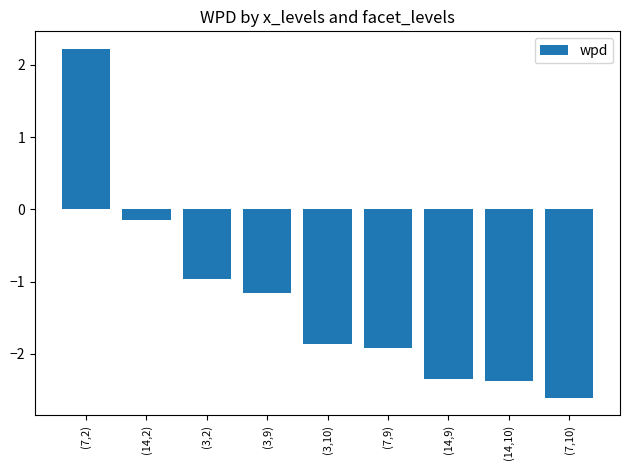

Reading left to right, list all the values displayed in this chart.

(7,2)=2.2	(14,2)=-0.1	(3,2)=-1.0	(3,9)=-1.2	(3,10)=-1.9	(7,9)=-1.9	(14,9)=-2.3	(14,10)=-2.4	(7,10)=-2.6